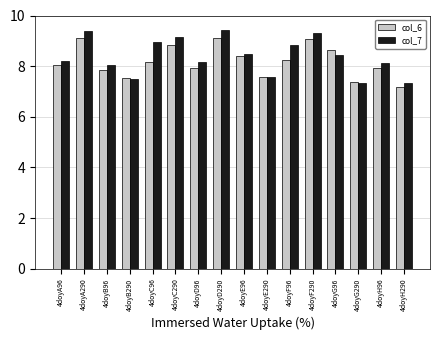

Reading left to right, what are all the values shown in this chart?

col_6: 4doyA96=8.0	4doyA290=9.1	4doyB96=7.8	4doyB290=7.5	4doyC96=8.2	4doyC290=8.8	4doyD96=7.9	4doyD290=9.1	4doyE96=8.4	4doyE290=7.6	4doyF96=8.2	4doyF290=9.1	4doyG96=8.6	4doyG290=7.4	4doyH96=7.9	4doyH290=7.2
col_7: 4doyA96=8.2	4doyA290=9.4	4doyB96=8.1	4doyB290=7.5	4doyC96=9.0	4doyC290=9.2	4doyD96=8.2	4doyD290=9.4	4doyE96=8.5	4doyE290=7.6	4doyF96=8.8	4doyF290=9.3	4doyG96=8.5	4doyG290=7.3	4doyH96=8.1	4doyH290=7.3